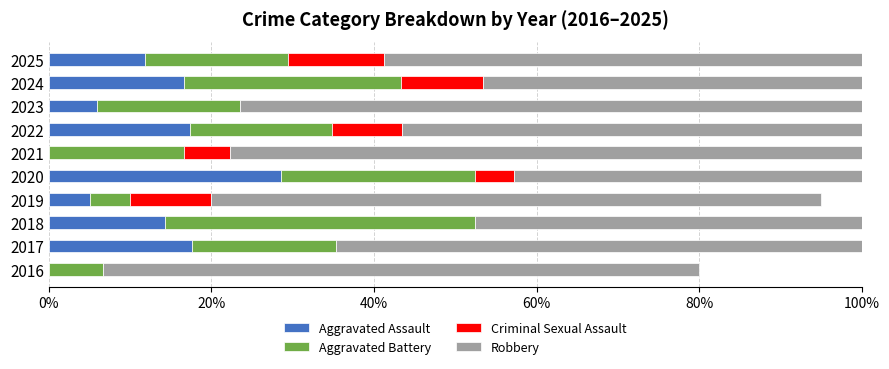

What are all the series names shown in the legend?

Aggravated Assault, Aggravated Battery, Criminal Sexual Assault, Robbery